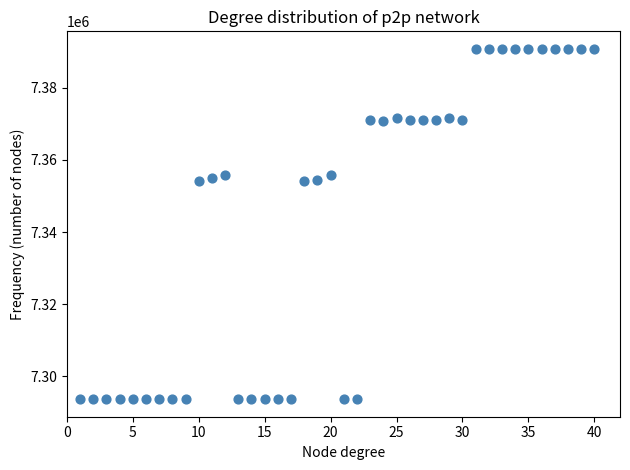

What is the range of X values (max minus min)?

39